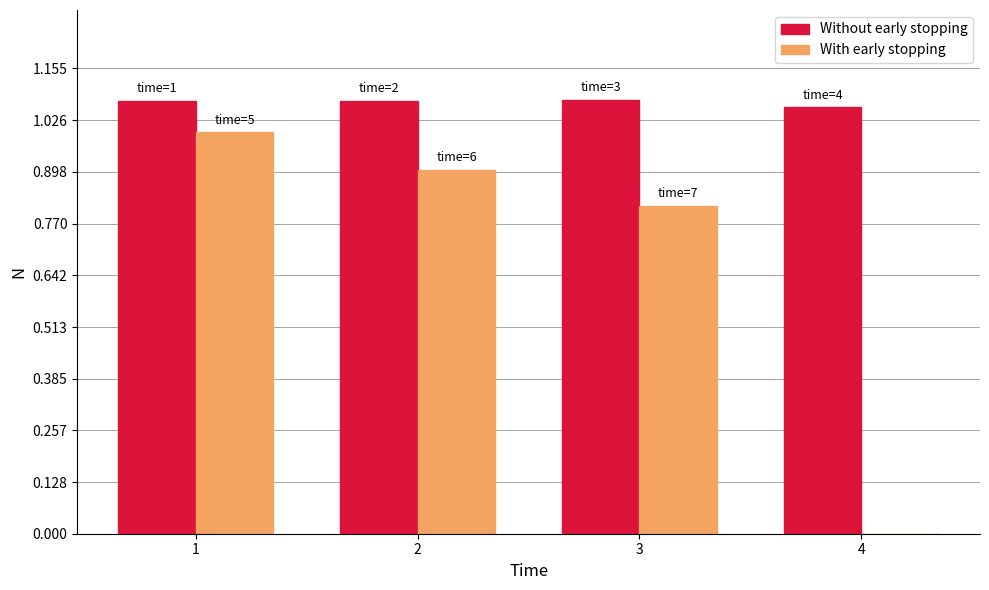

What is the difference between the With early stopping values at 3 and 1?

0.2